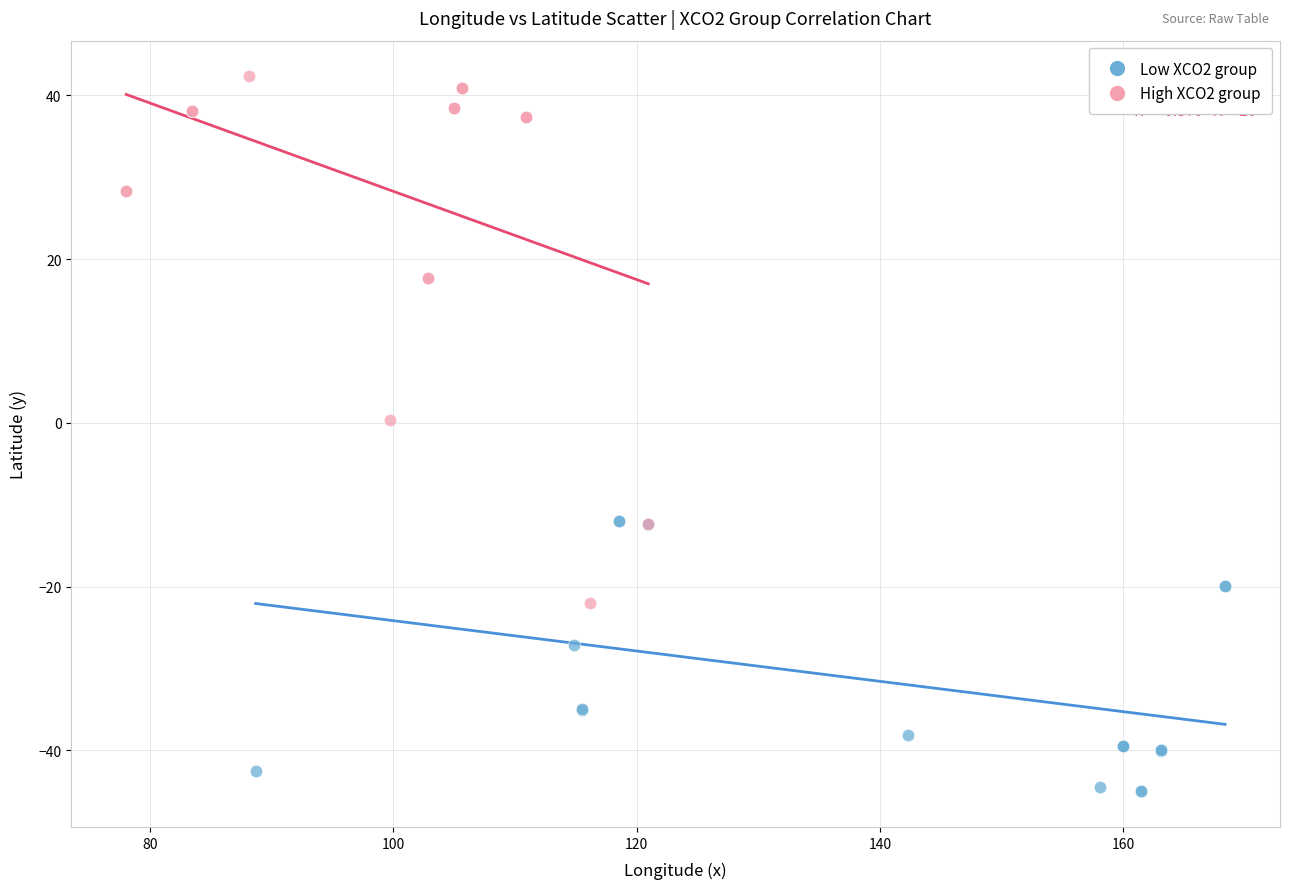

Which series has the largest Y range (max minus min)?

High XCO2 group